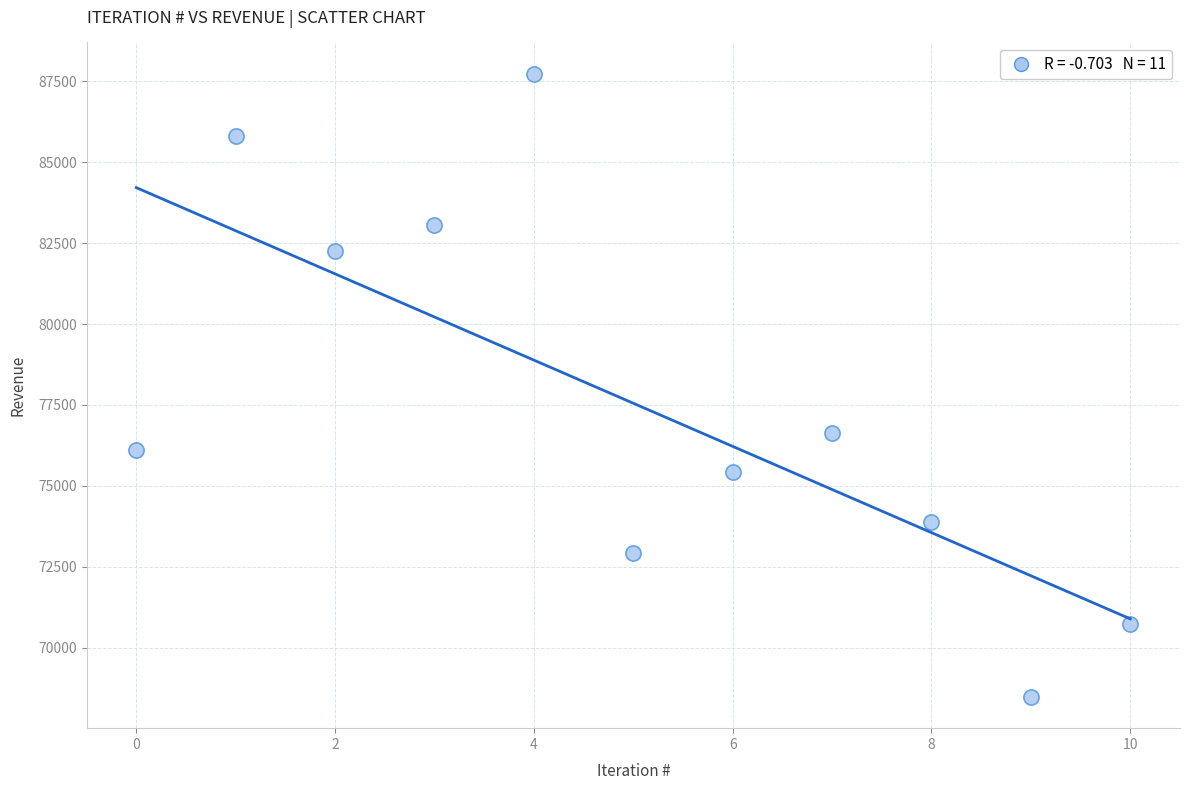

What Y value in the scatter plot is closest to 78106?

76626.1